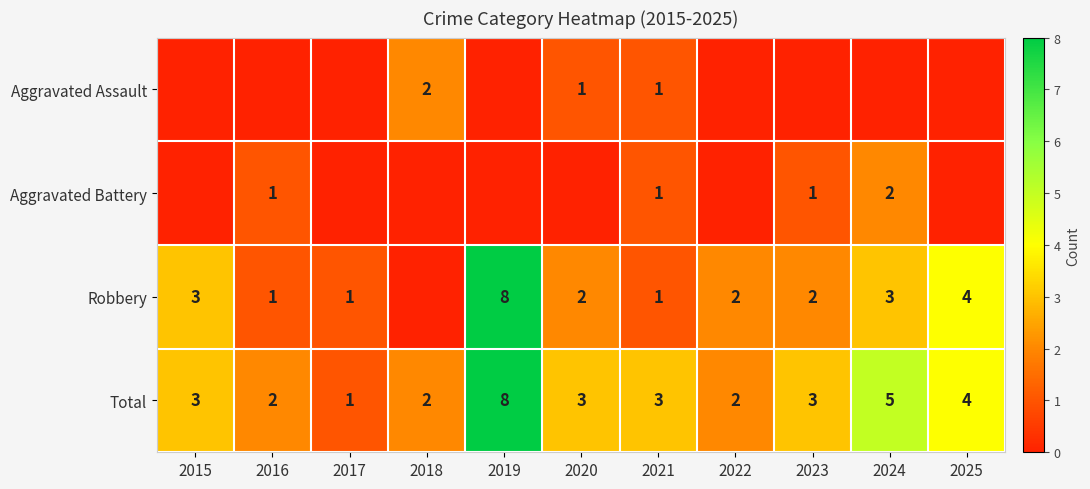

Where is Total nearest to the value 4?

2025